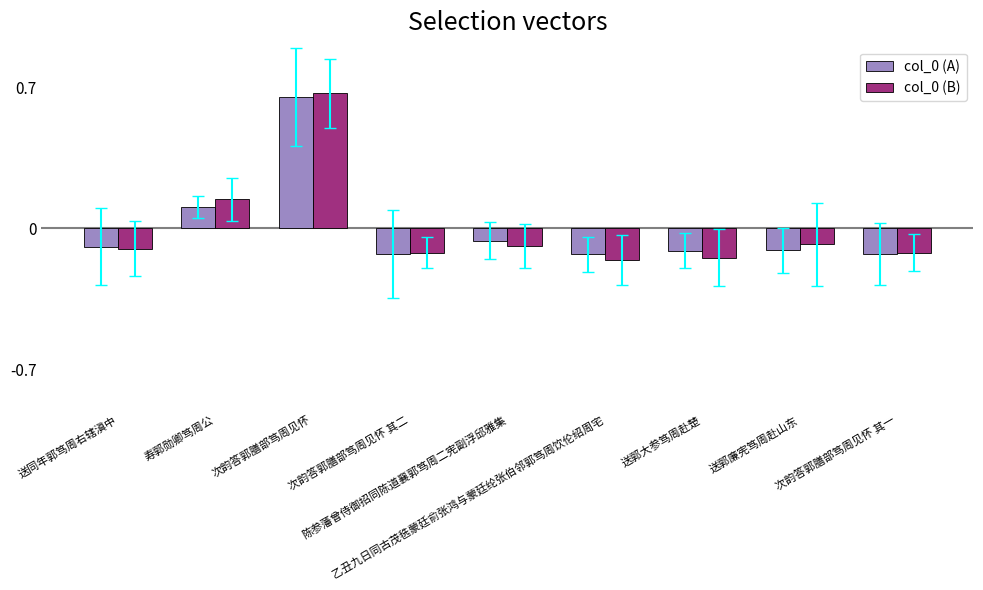

Which series has the largest range (max minus min)?

col_0 (B)